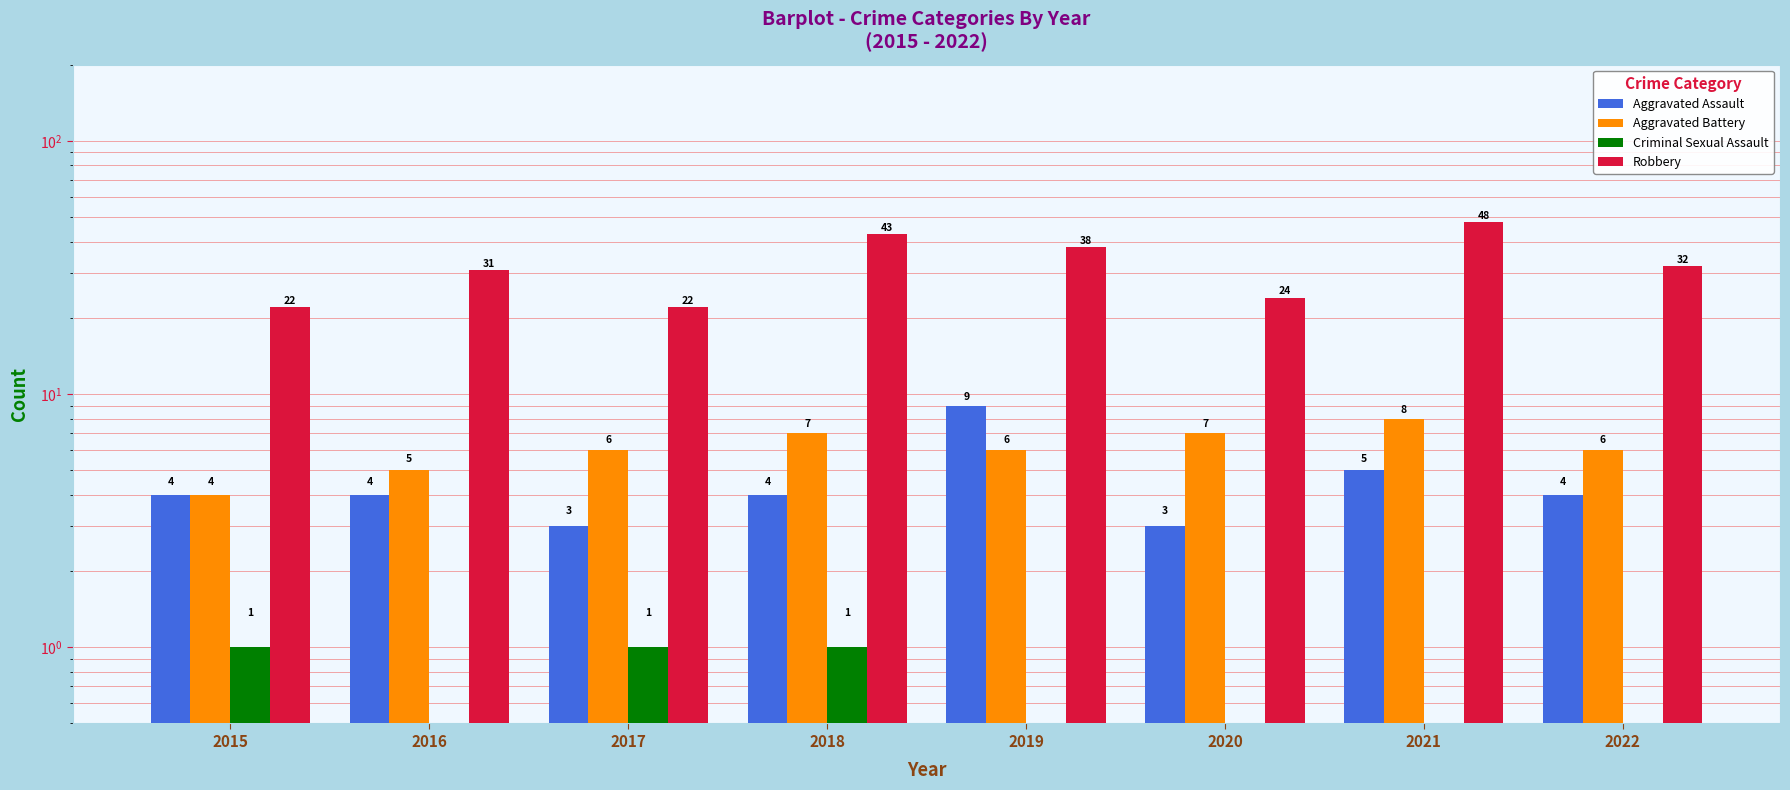

What is the sum of the Aggravated Battery values at 2020 and 2021?

15